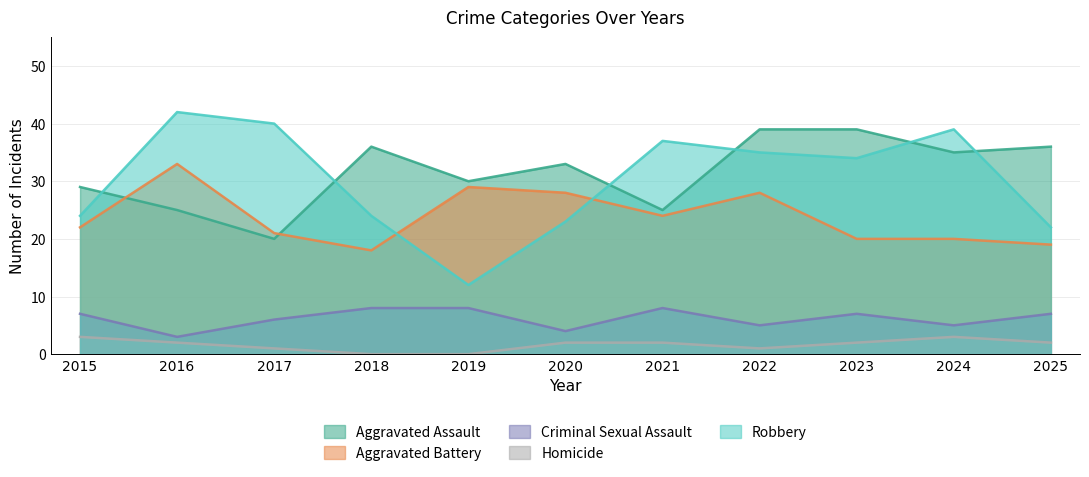

What is the value of the Aggravated Battery point at the 7th from the left?

24